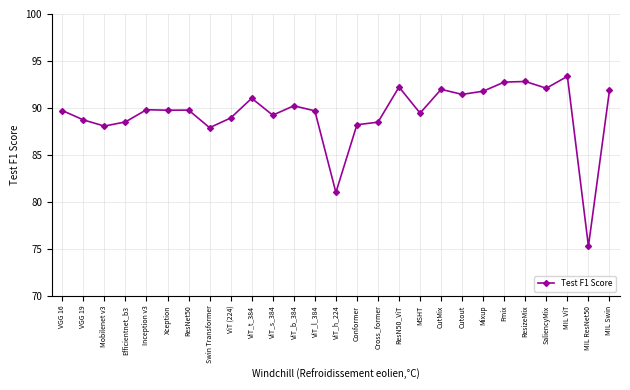

True or false: the data has more than 1 interior local peaks.

True